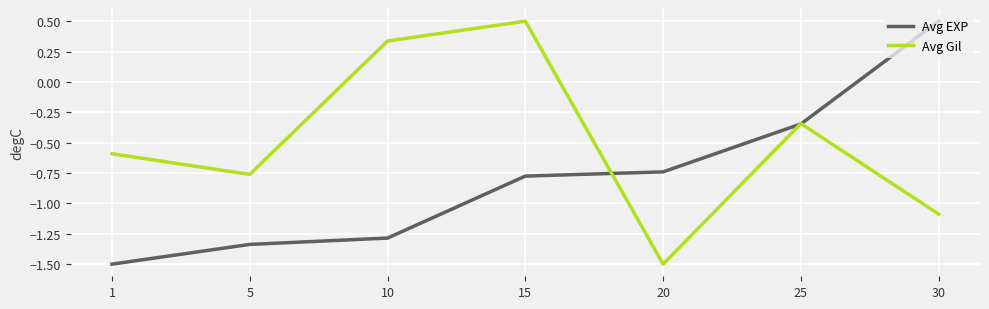

What is the difference between the highest and lowest values at 30?

1.6